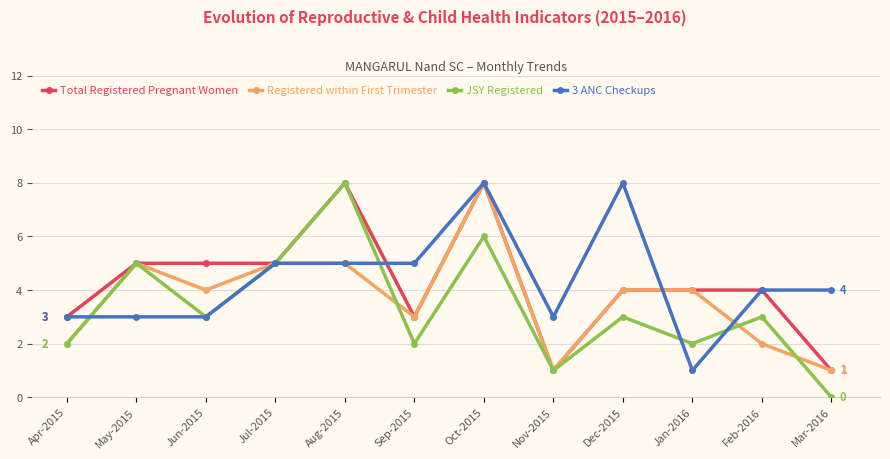

At which label does JSY Registered first exceed 3?

May-2015